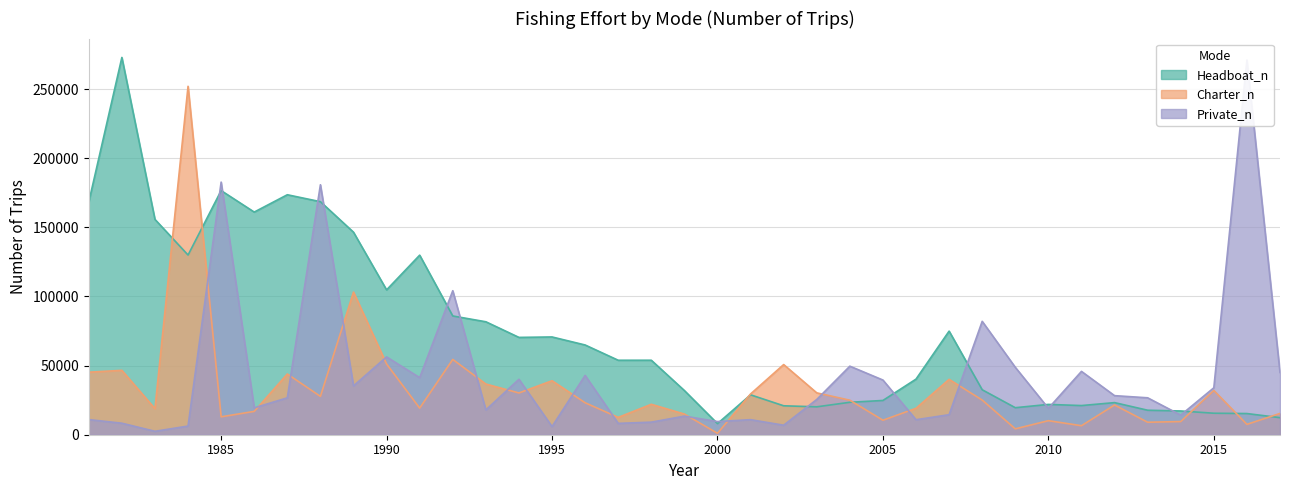

What is the spread (max minus min) of values at 1984?

245740